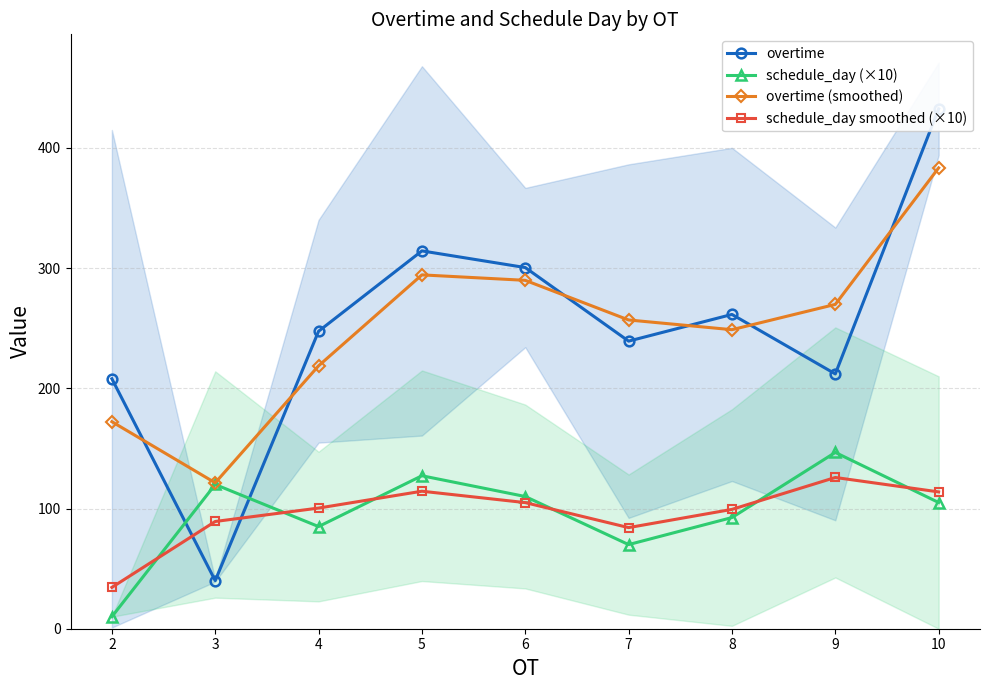

True or false: overtime (smoothed) has more than 0 interior local peaks.

True